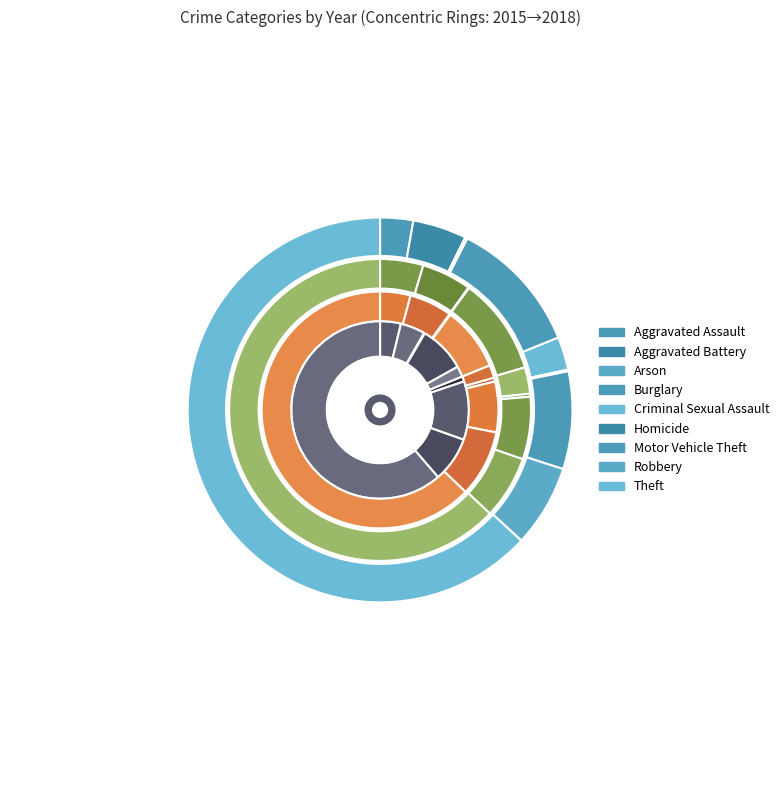

Is it true that Aggravated Battery is 12% of the pie?

False